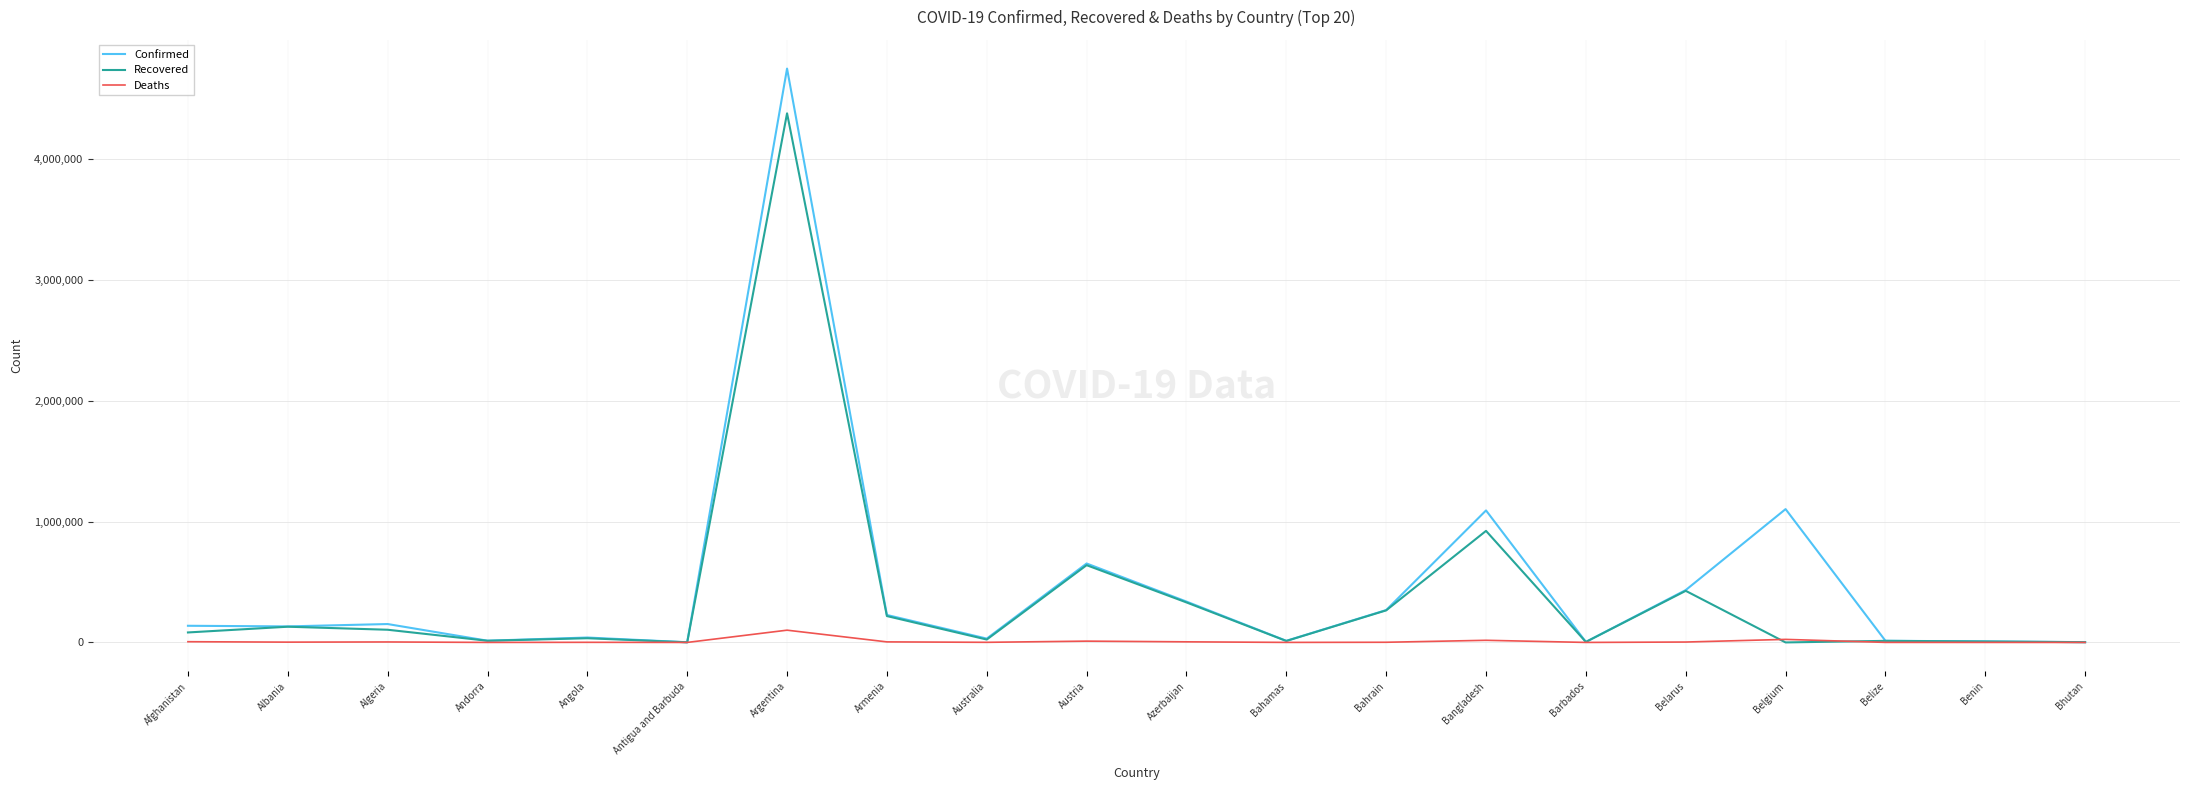

What is the greatest value displayed?

4749443